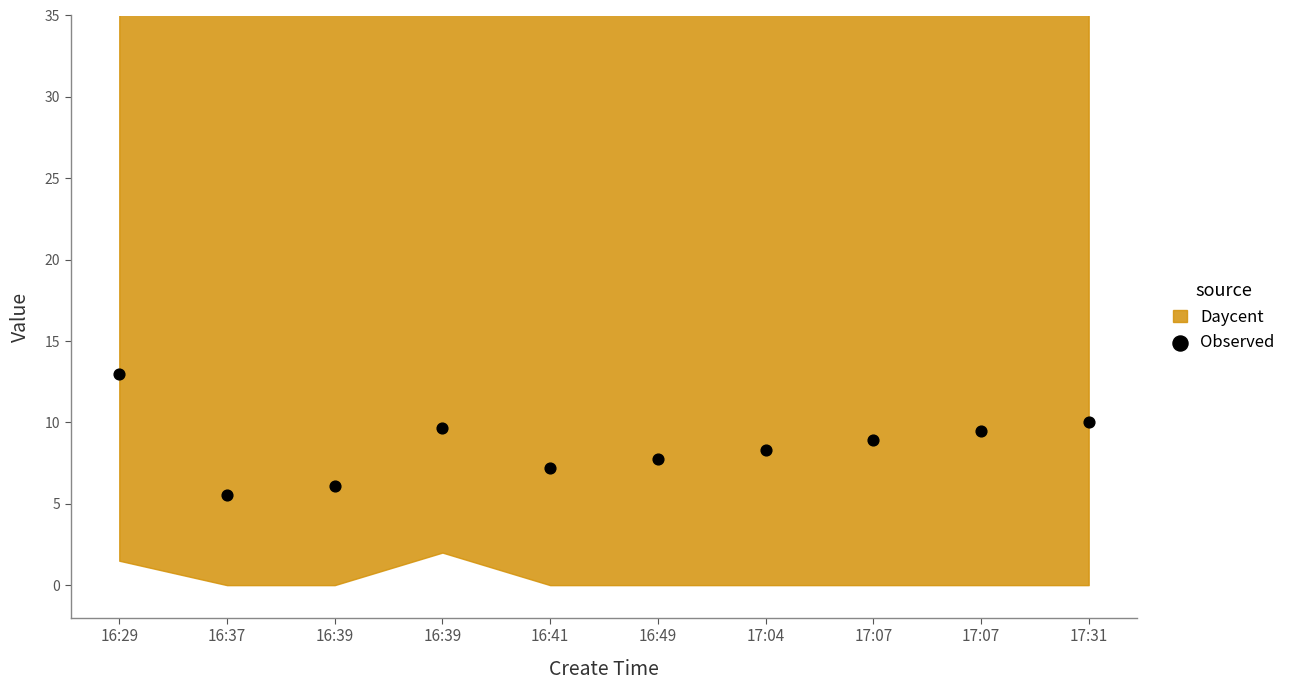

What is the range of Y values (max minus min)?

7.4